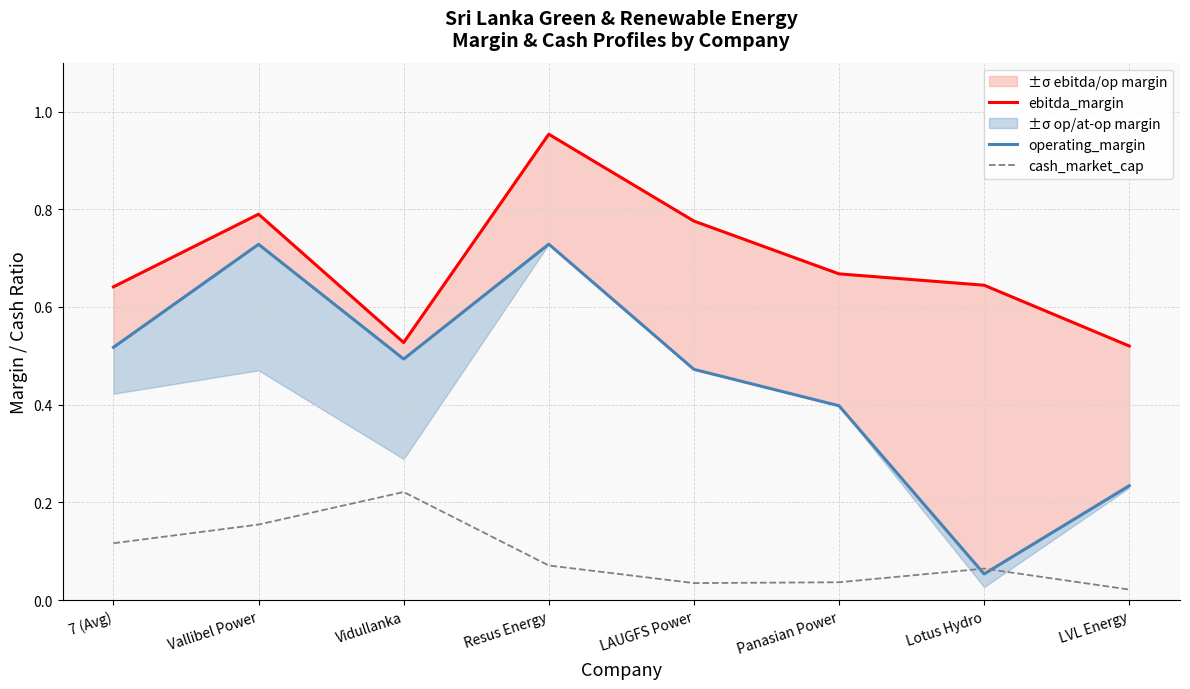

Where is the first local maximum for operating_margin?

Vallibel Power